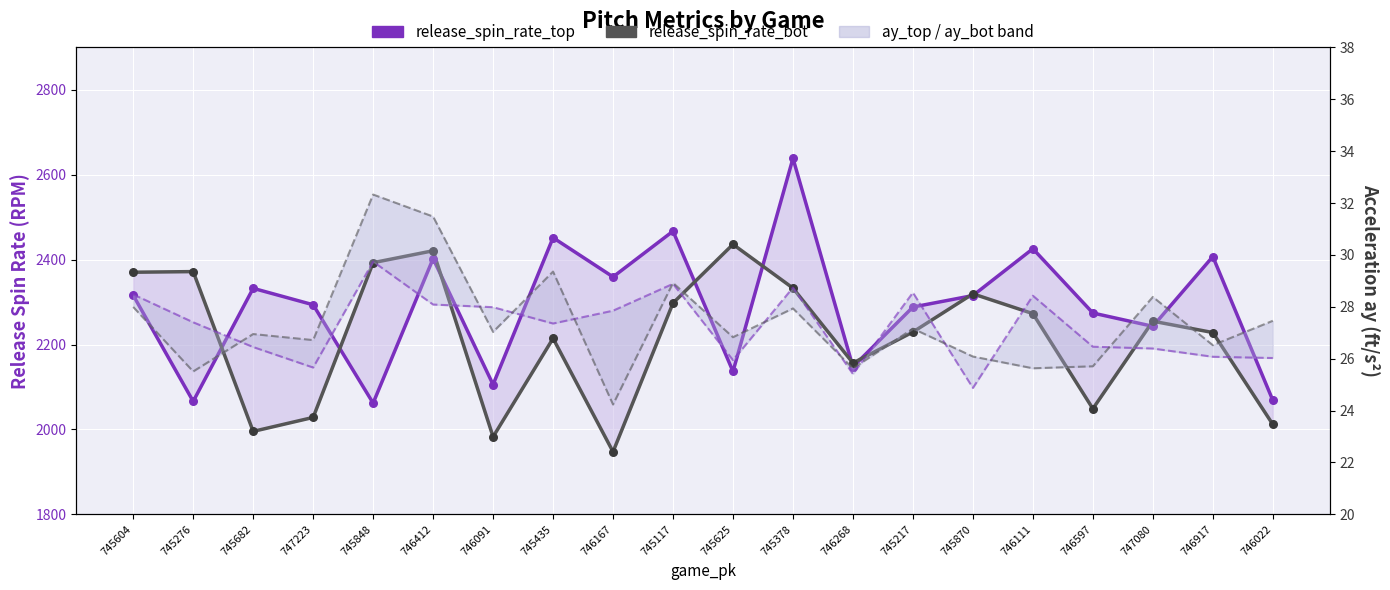

Which series has the widest spread of Y values?

release_spin_rate_top